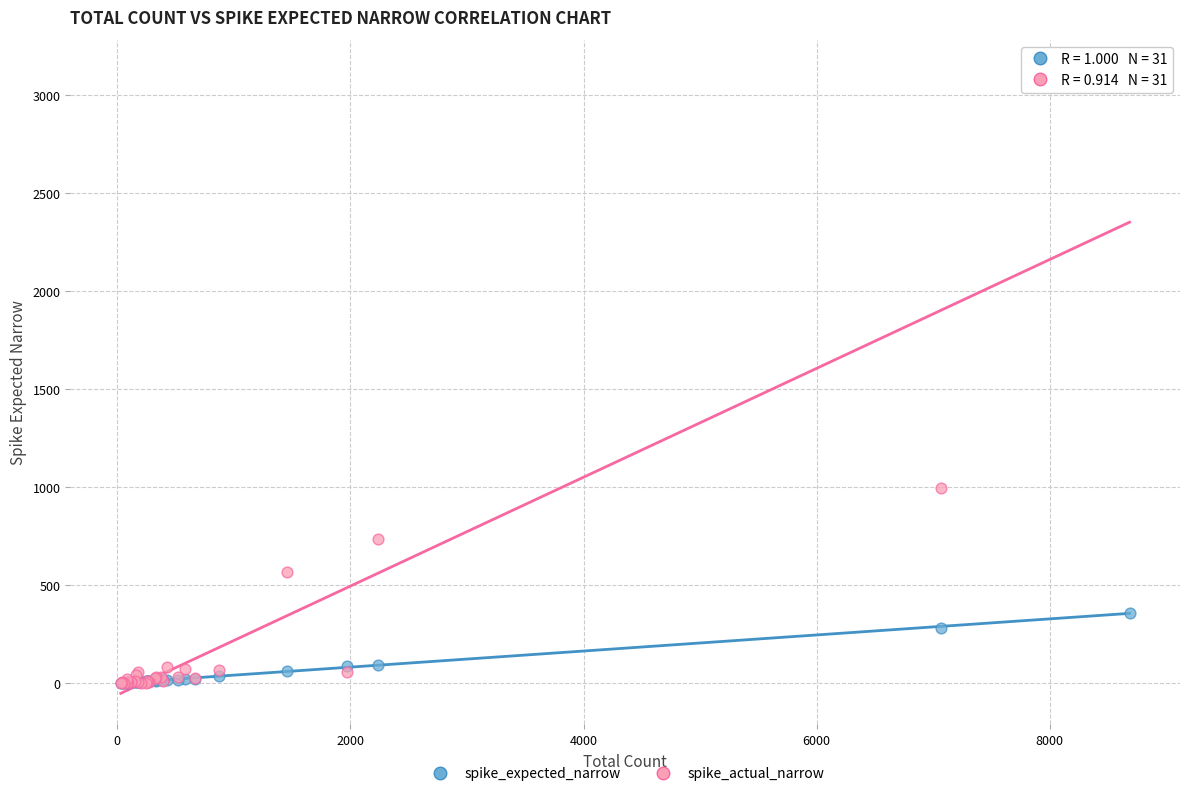

Which series contains the highest Y value?

spike_actual_narrow